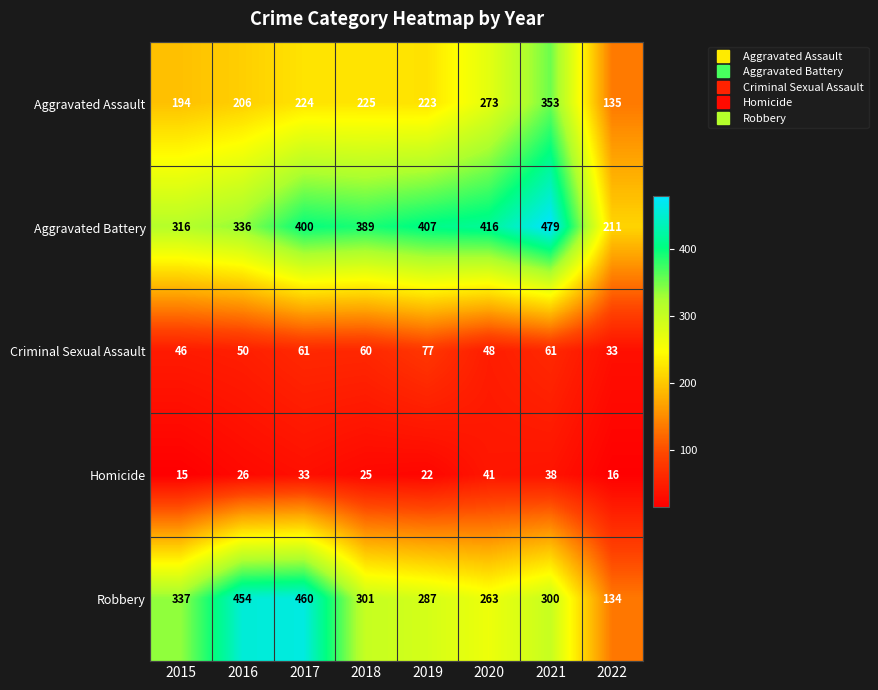

At which label is Criminal Sexual Assault closest to 55?

2016